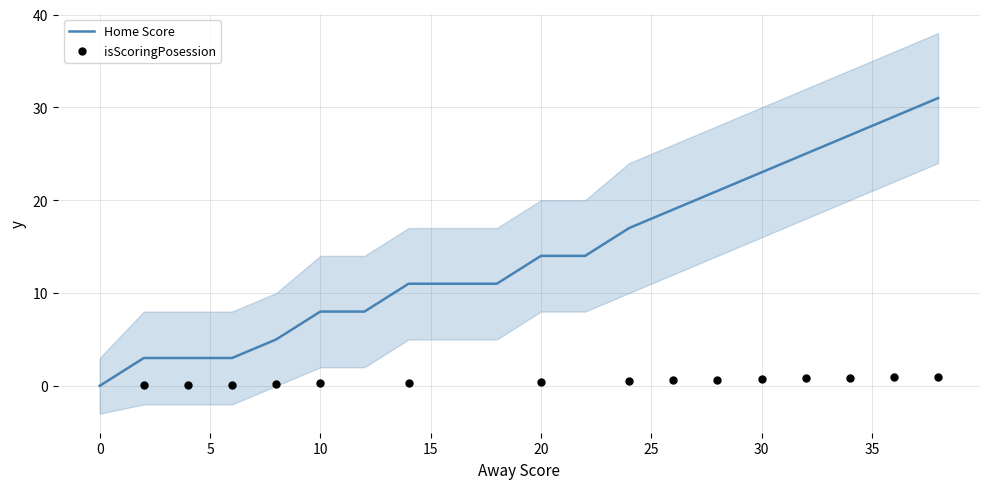

True or false: Home Score has a value of 0 at 0.

True